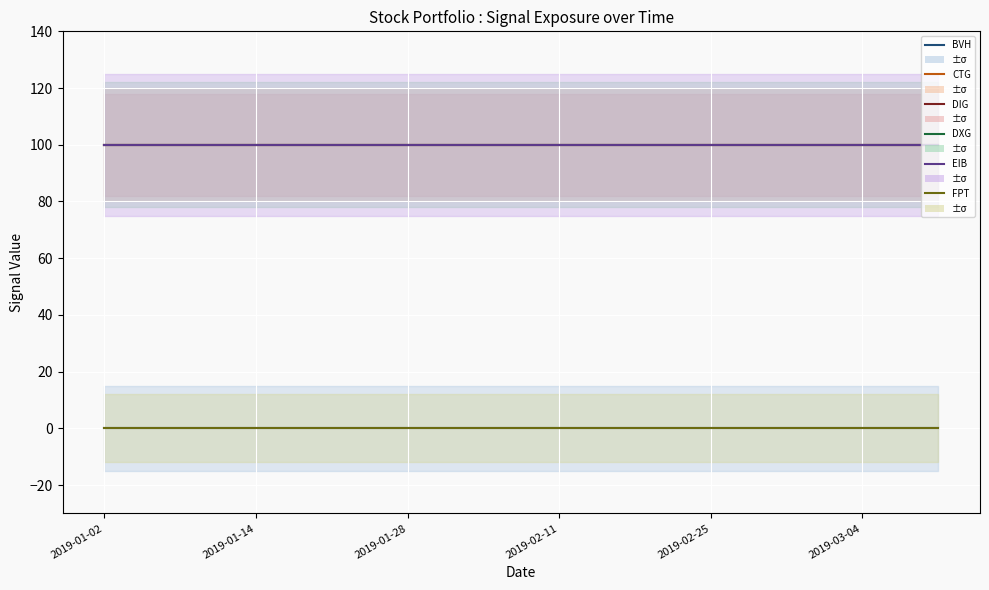

The value of BVH at 7 is 0. True or false?

True